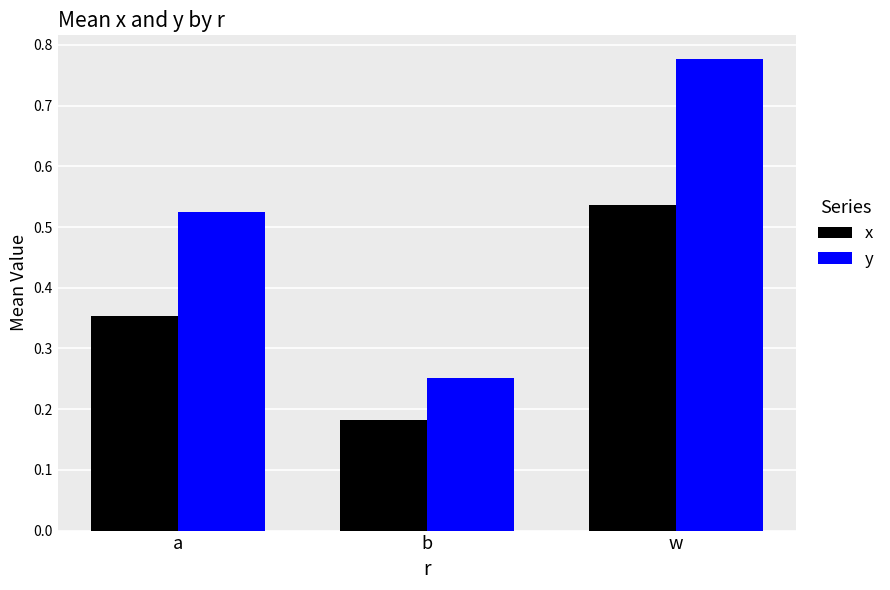

Which series has the largest range (max minus min)?

y